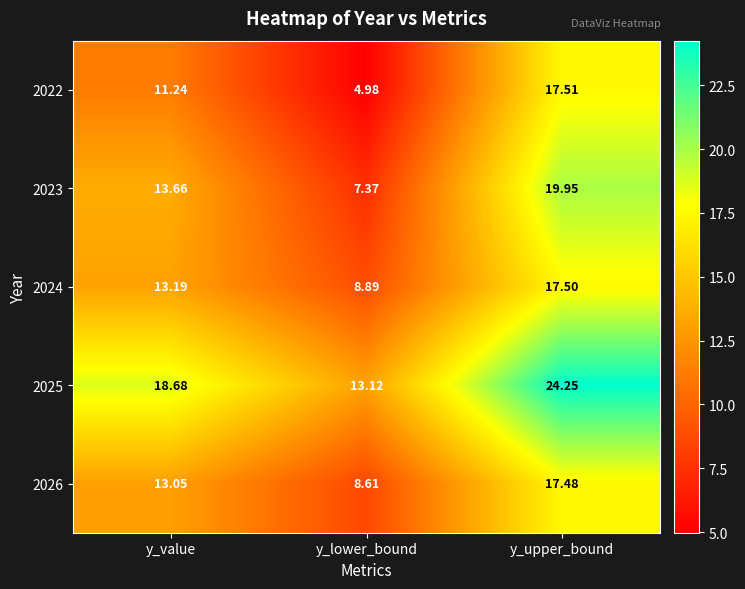

List the labels in order of 2024 value, smallest first.

y_lower_bound, y_value, y_upper_bound